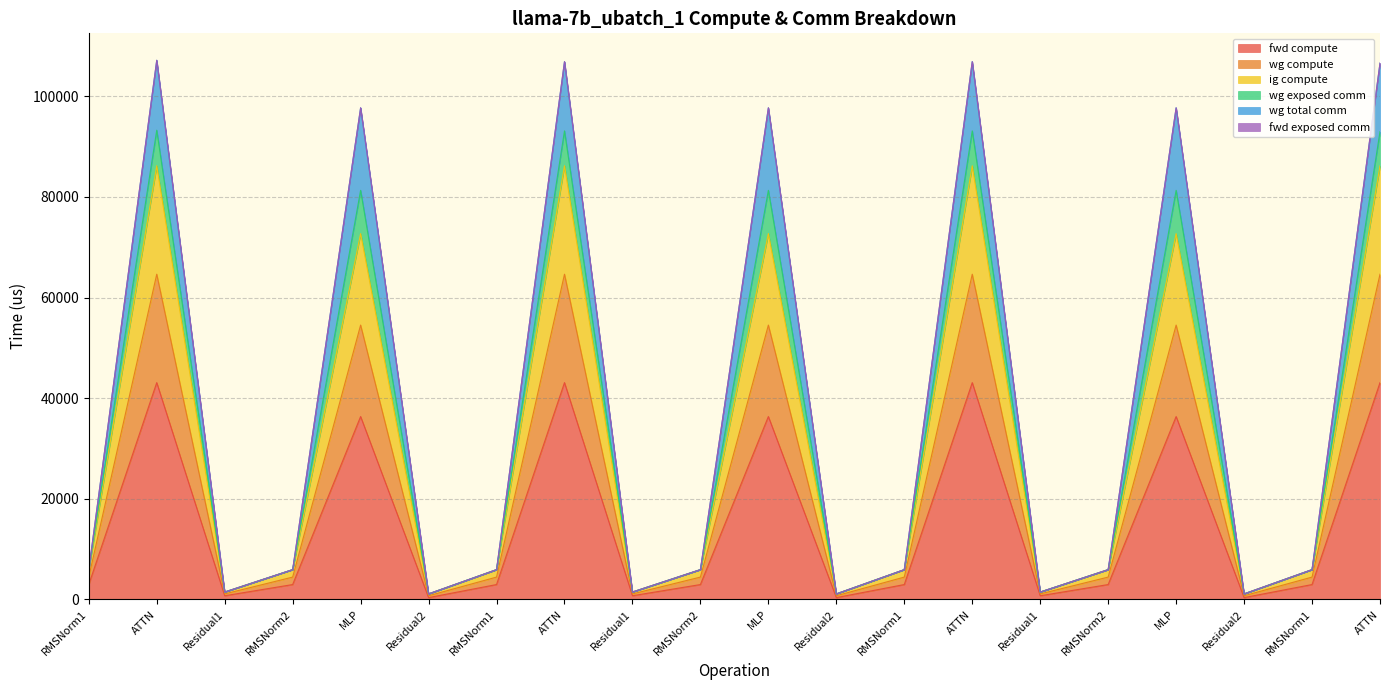

Where is the first local maximum for wg total comm?

ATTN